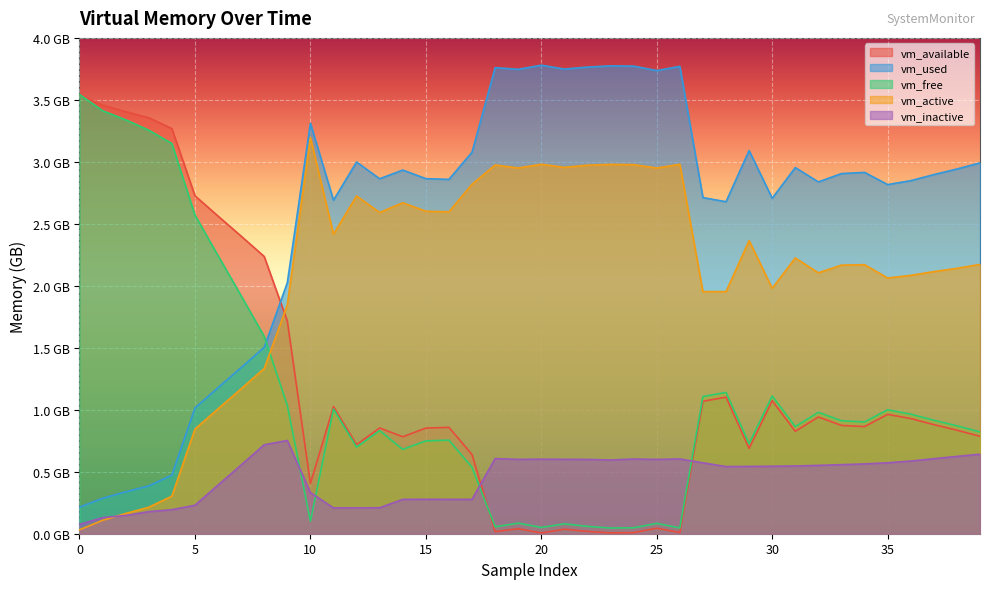

True or false: vm_used has more than 1 points higher than both neighbors.

True